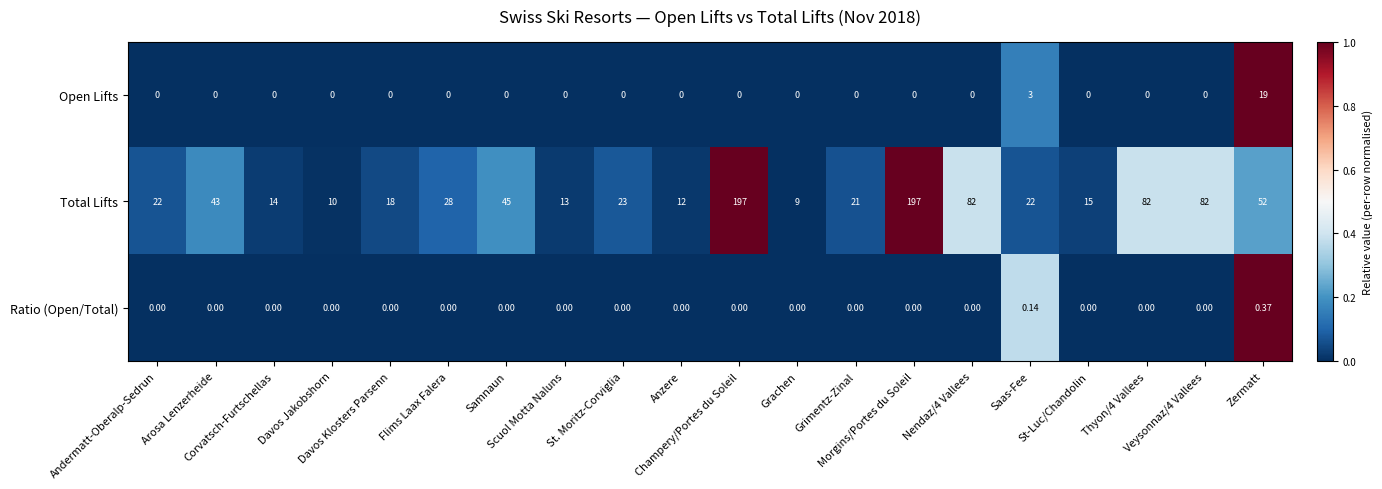

Which series has the widest spread of values?

Total Lifts